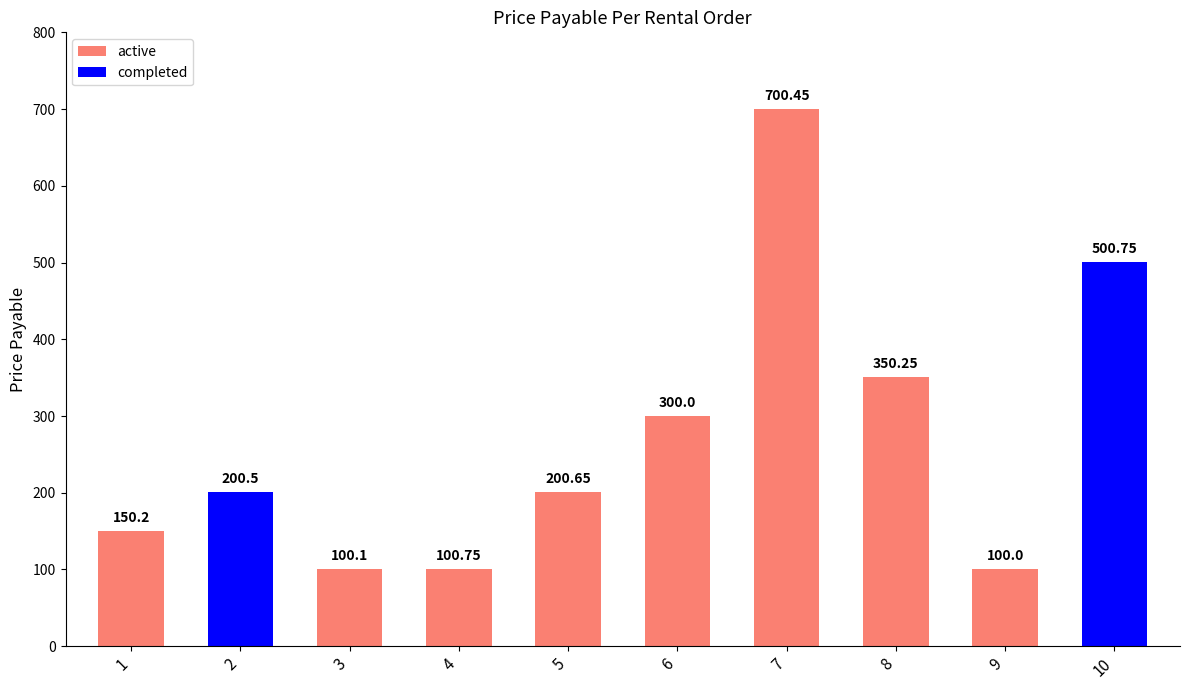

Approximately how many times larger is the value at 10 compared to 5?

2.5